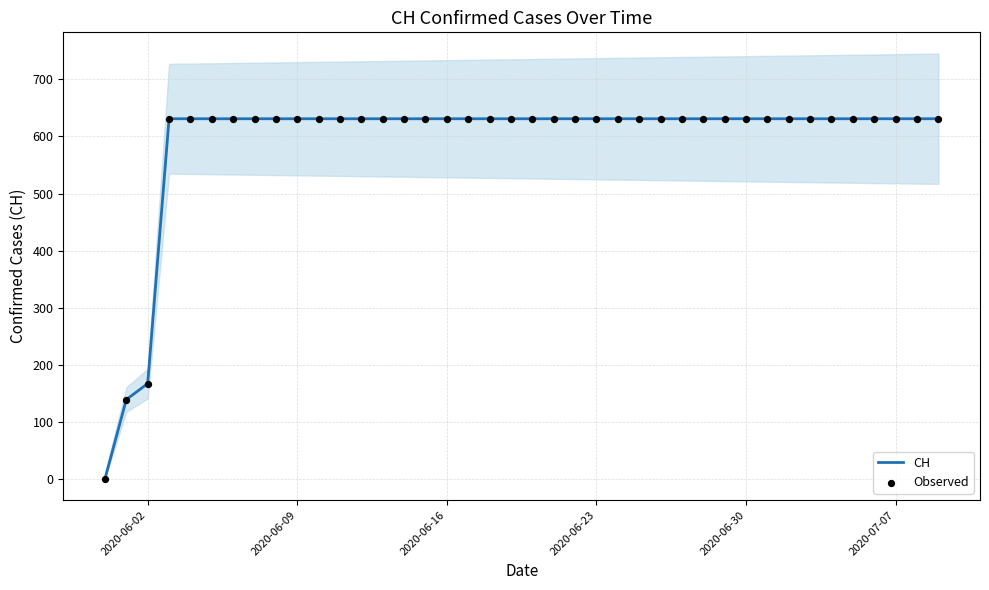

Where is CH nearest to the value 315?

2020-06-02